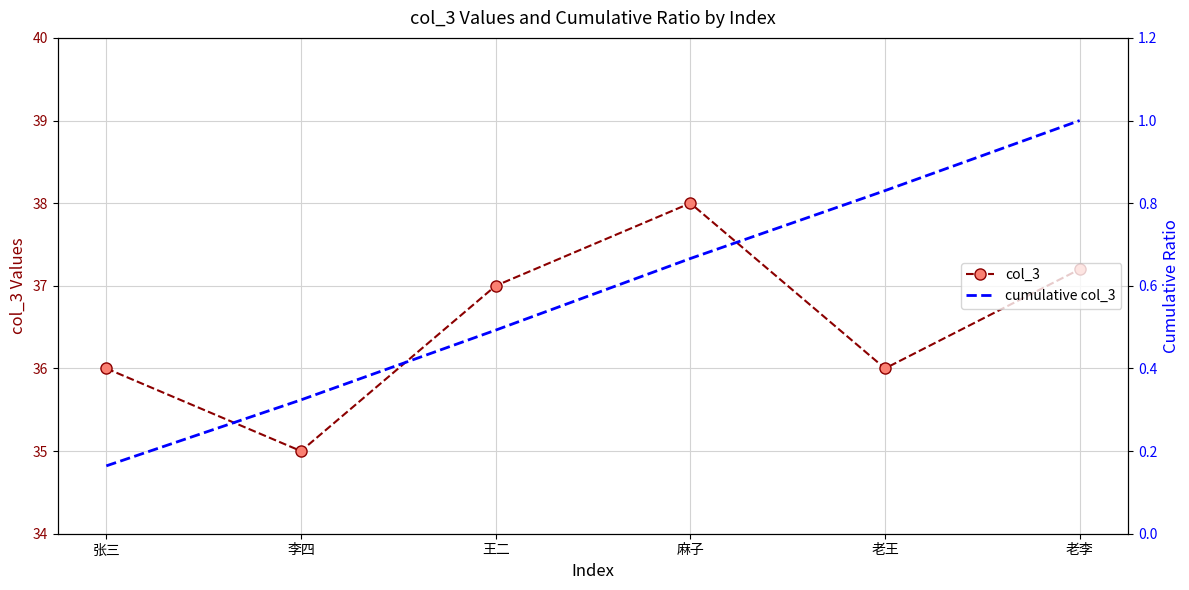

What is the difference between the col_3 values at 张三 and 麻子?

2.0